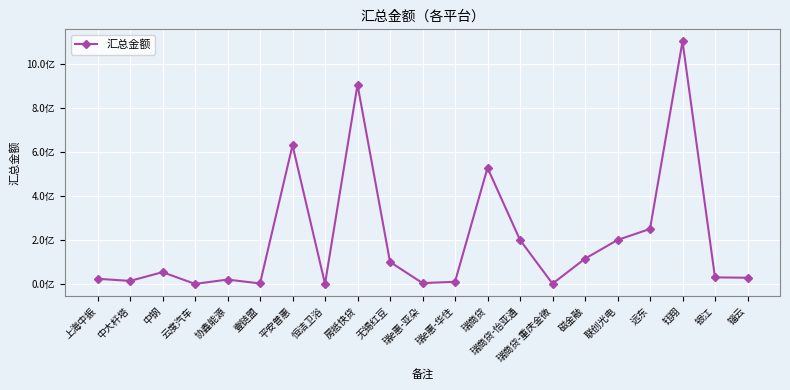

What is the difference between the second highest and second lowest values?

904501272.0